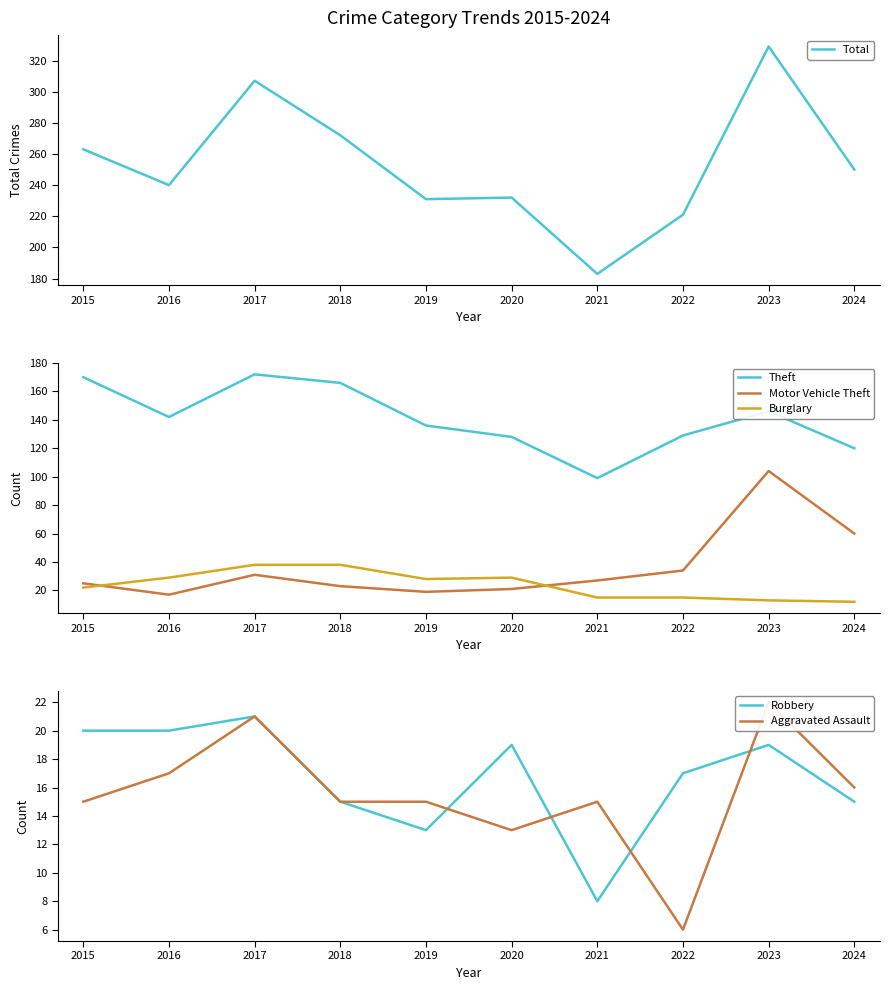

The value of Theft at 2015 is 170. True or false?

True